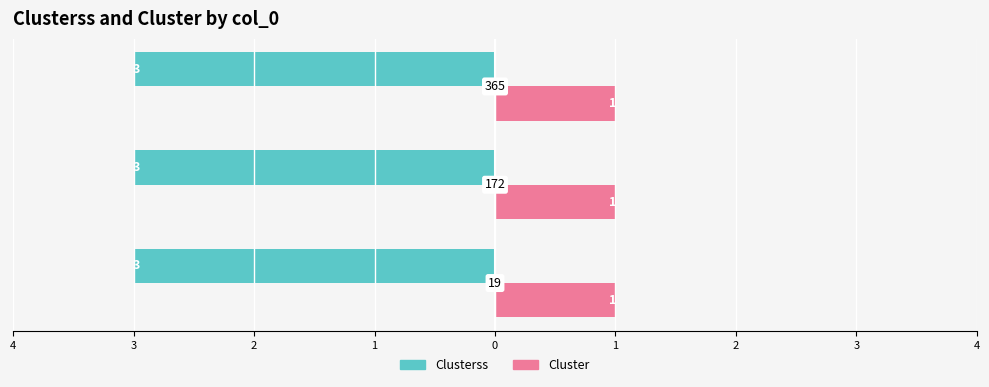

Which category has the highest value in the Cluster series?

19